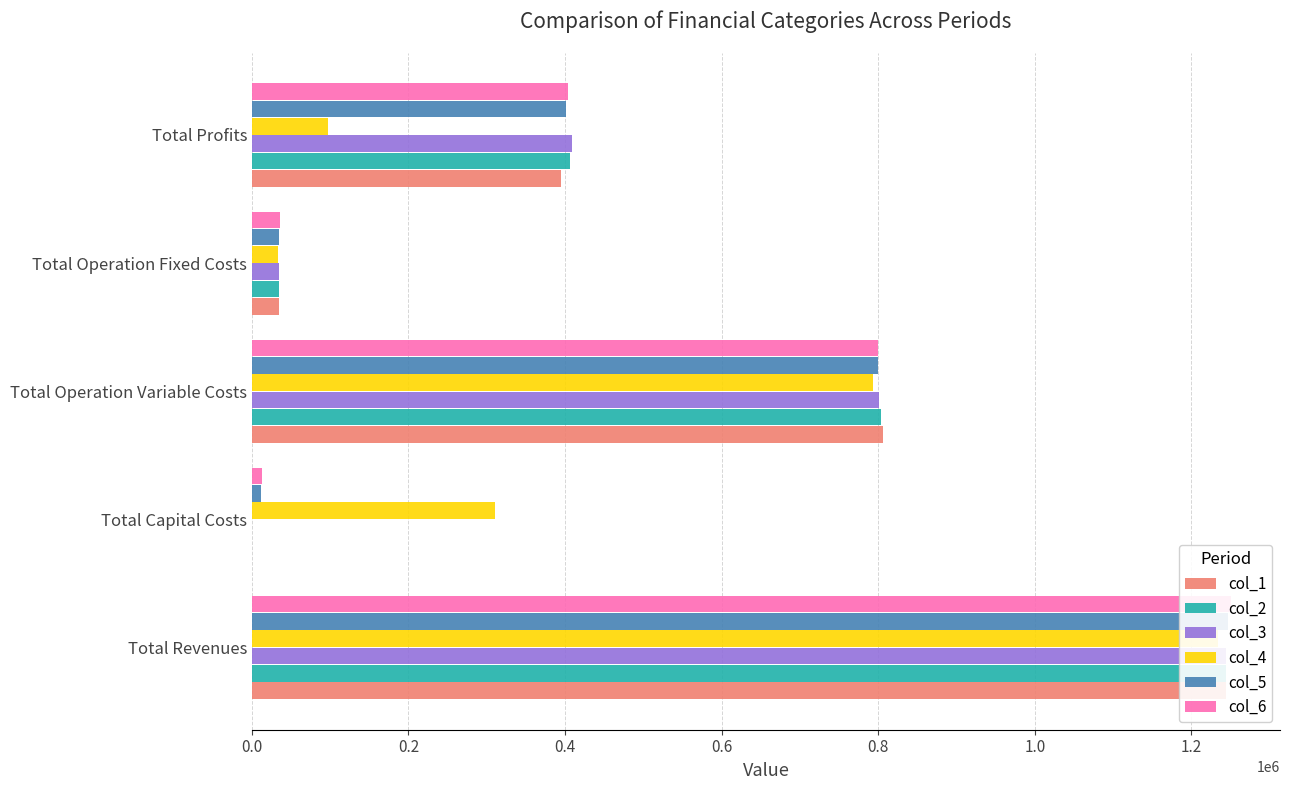

Is it true that col_6 equals 5852.2 at Total Capital Costs?

False